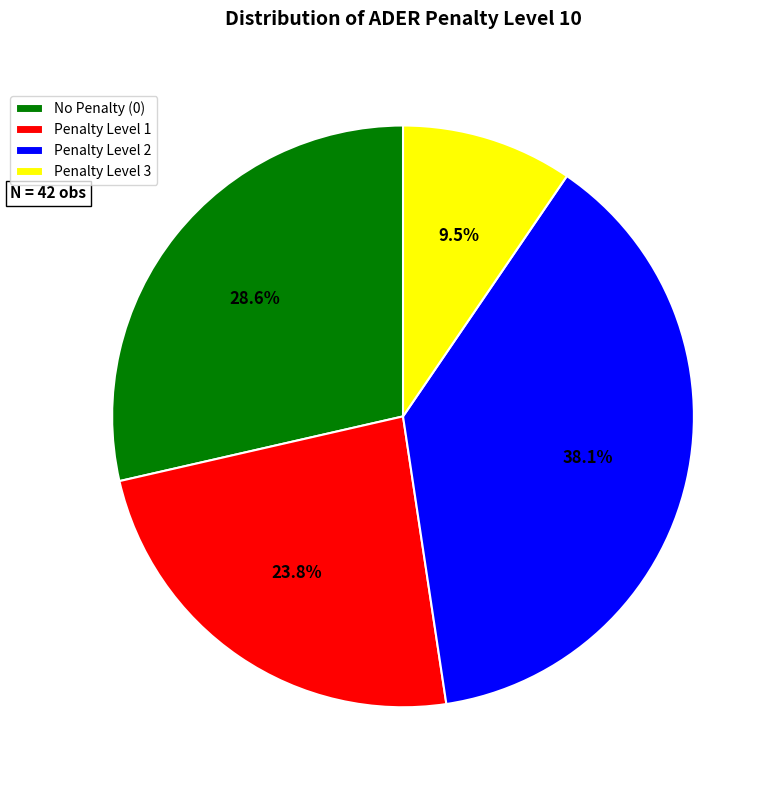

Does any single category account for the majority?

No